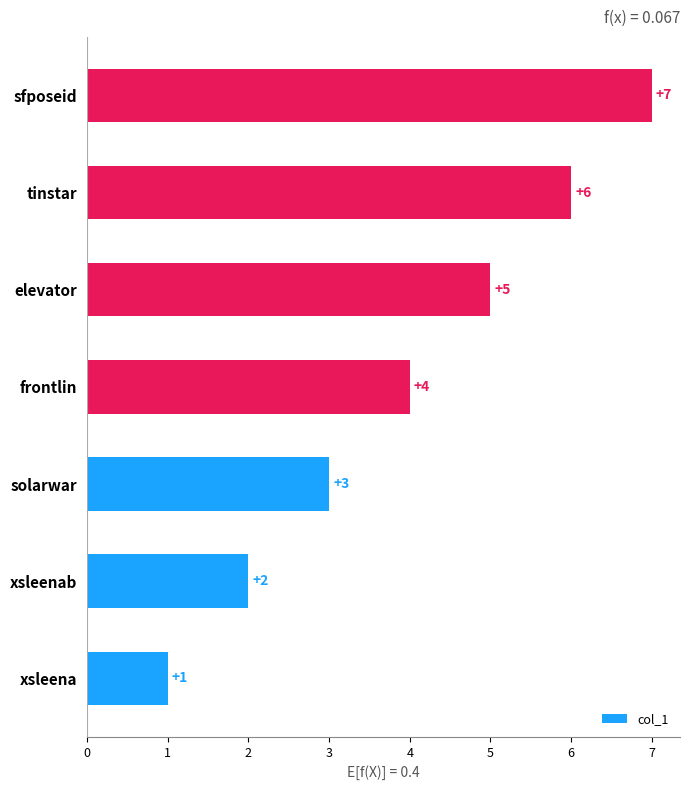

What value does the data have at frontlin?

4